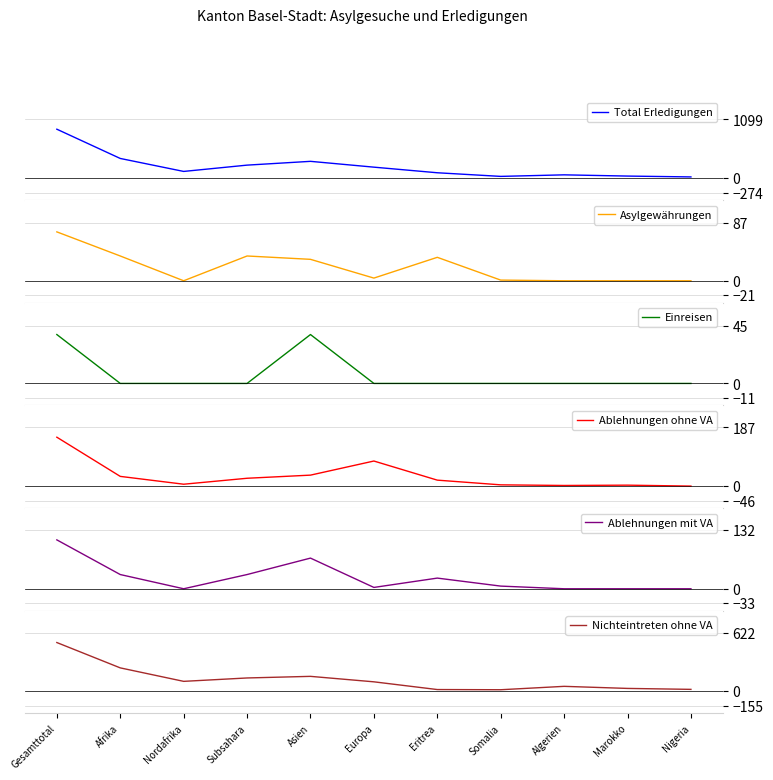

What is the spread (max minus min) of values at Afrika?

368